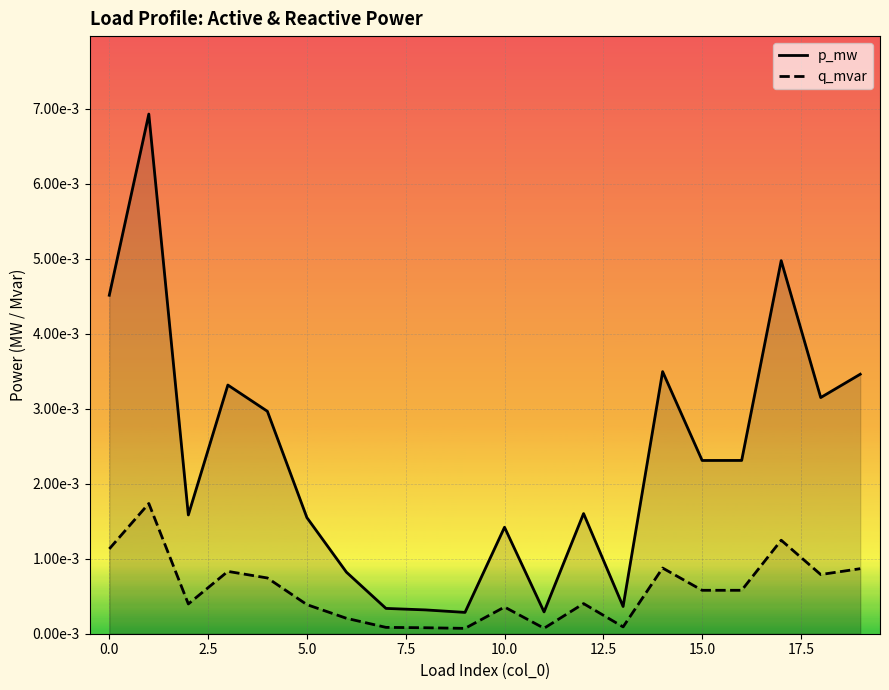

Is the value of q_mvar at 14 greater than the value of p_mw at −2.5?

No